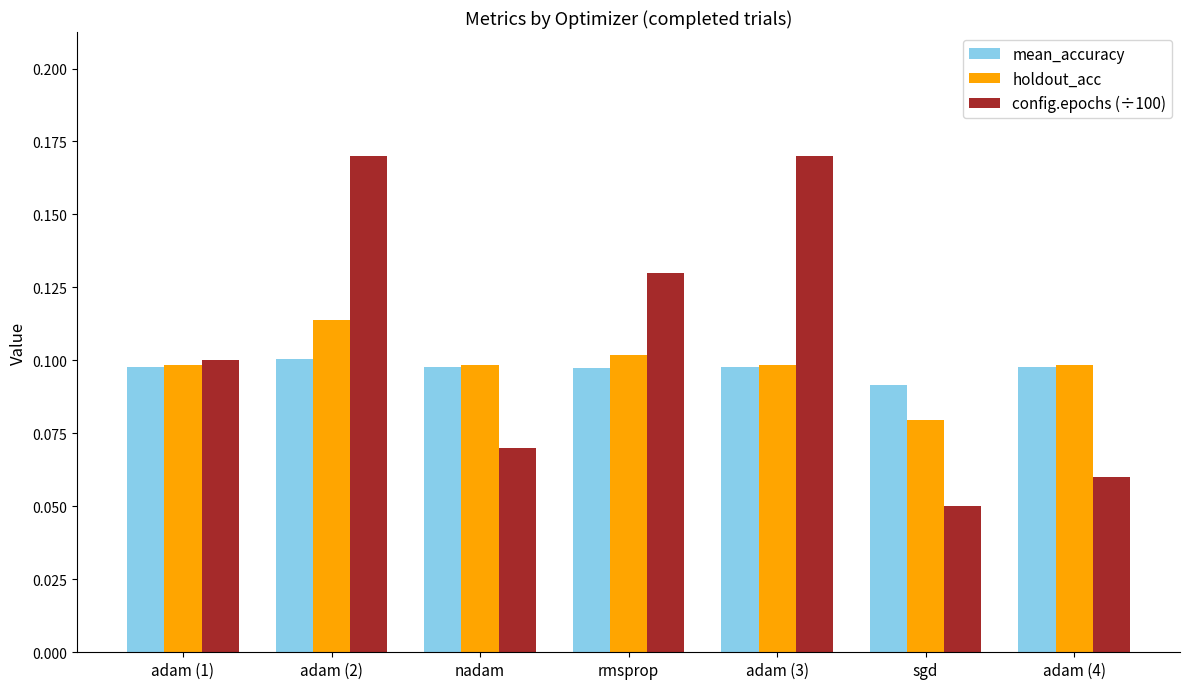

Rank the series by their maximum value, from lowest to highest.

mean_accuracy, holdout_acc, config.epochs (÷100)